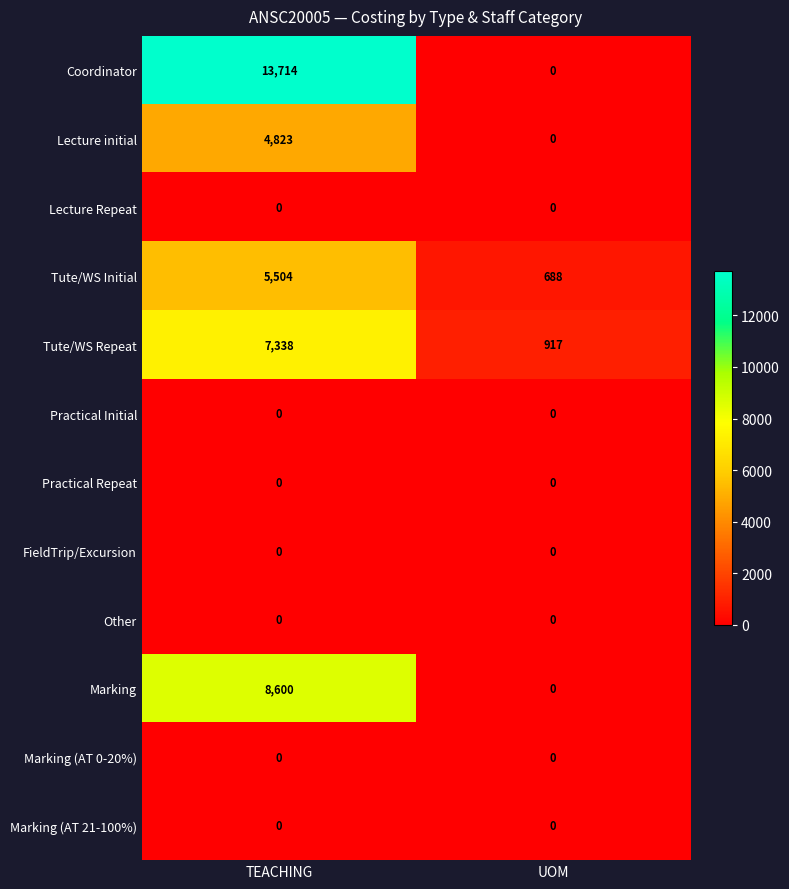

At how many categories does at least one series exceed 9701?

1